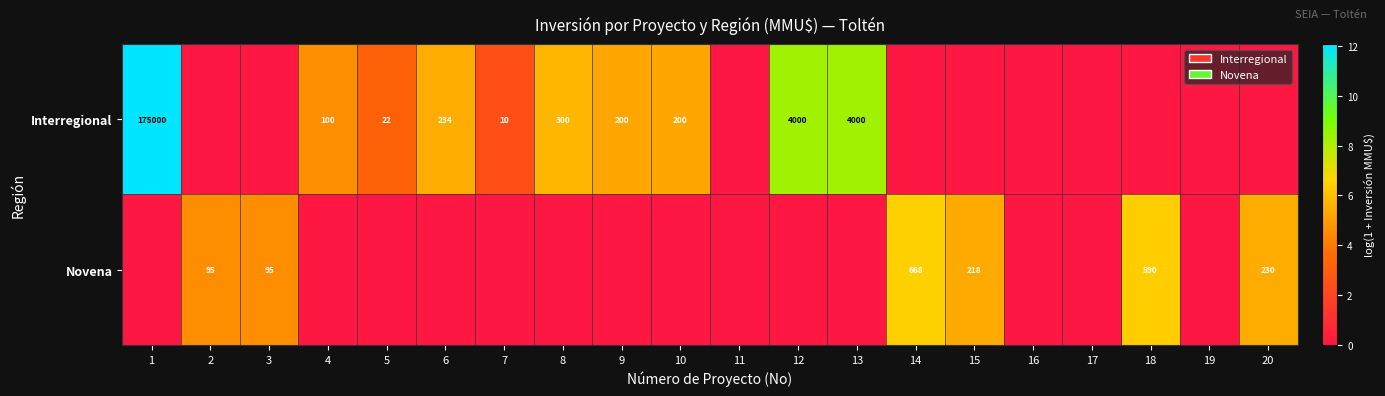

True or false: Interregional has a value of 17 at 7.

False